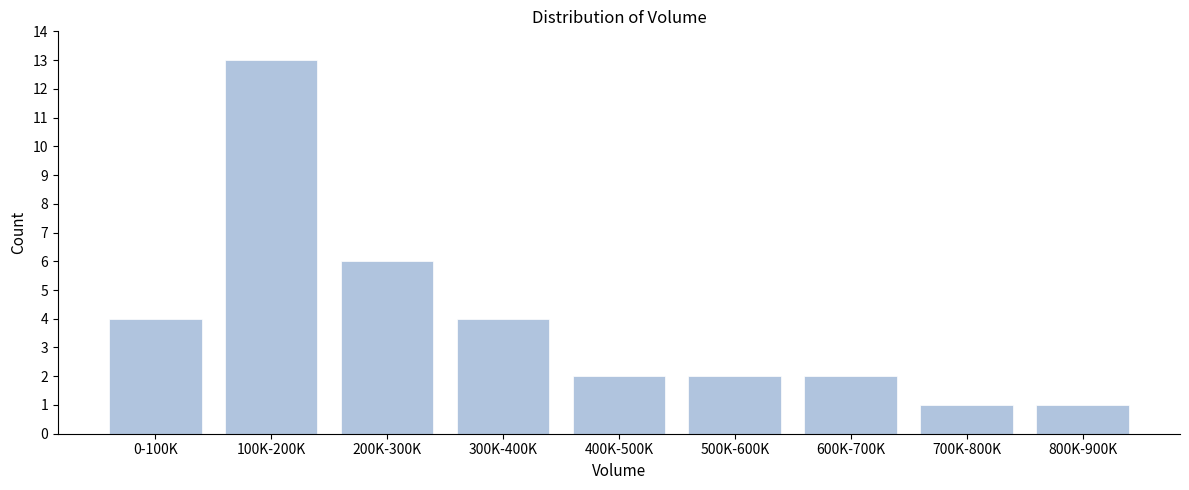

Reading left to right, list all the values displayed in this chart.

0-100K=4	100K-200K=13	200K-300K=6	300K-400K=4	400K-500K=2	500K-600K=2	600K-700K=2	700K-800K=1	800K-900K=1